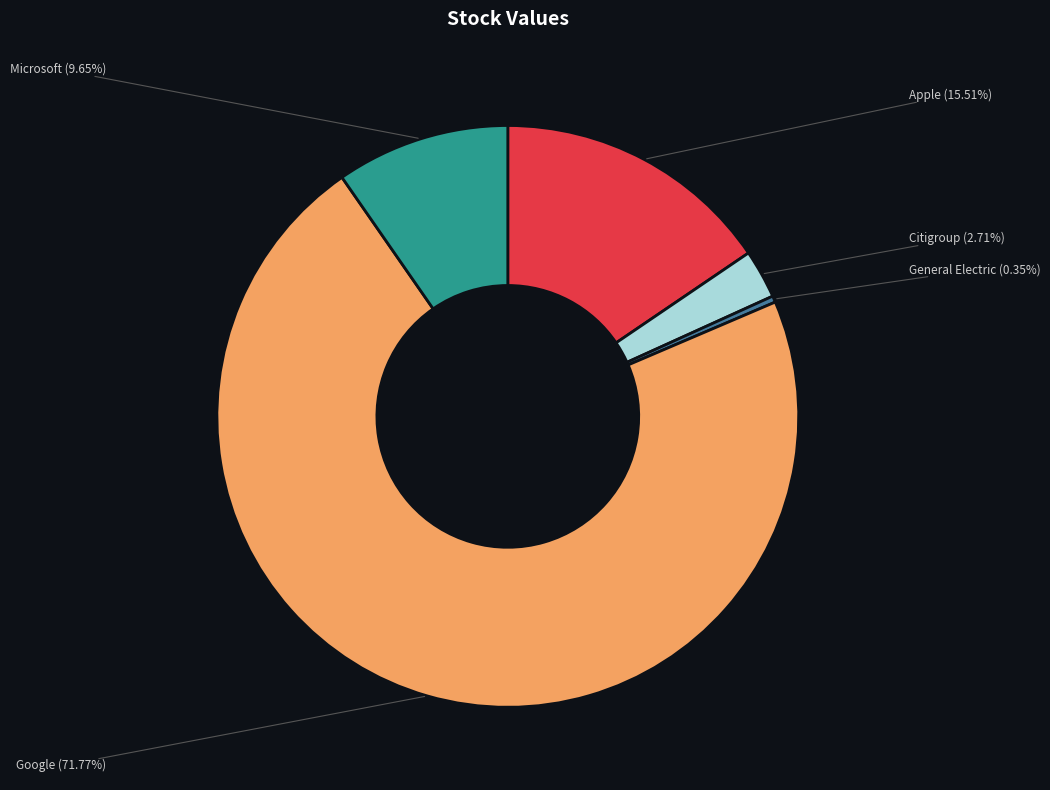

Is there any slice that represents more than half of the pie?

Yes